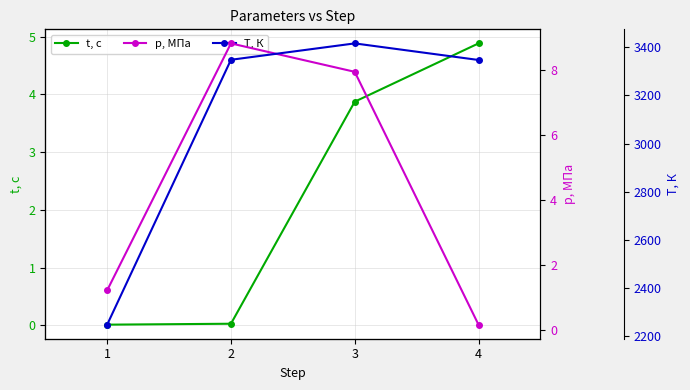

True or false: p, МПа has more than 0 points higher than both neighbors.

True